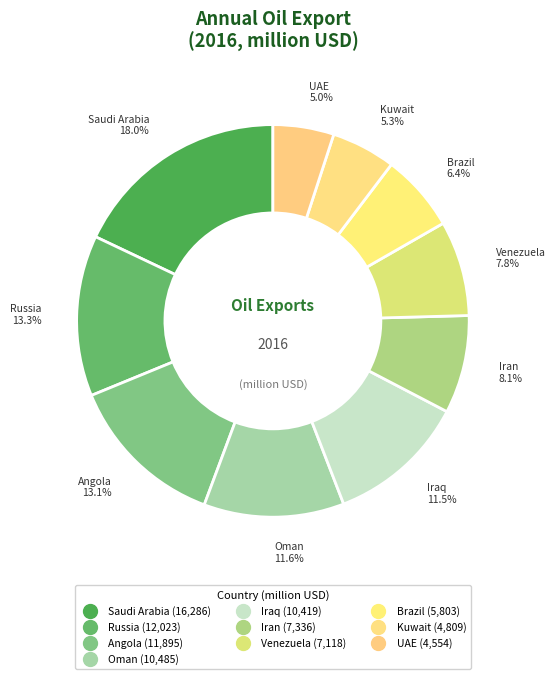

What is the change in value from Oman to Brazil?

-4682